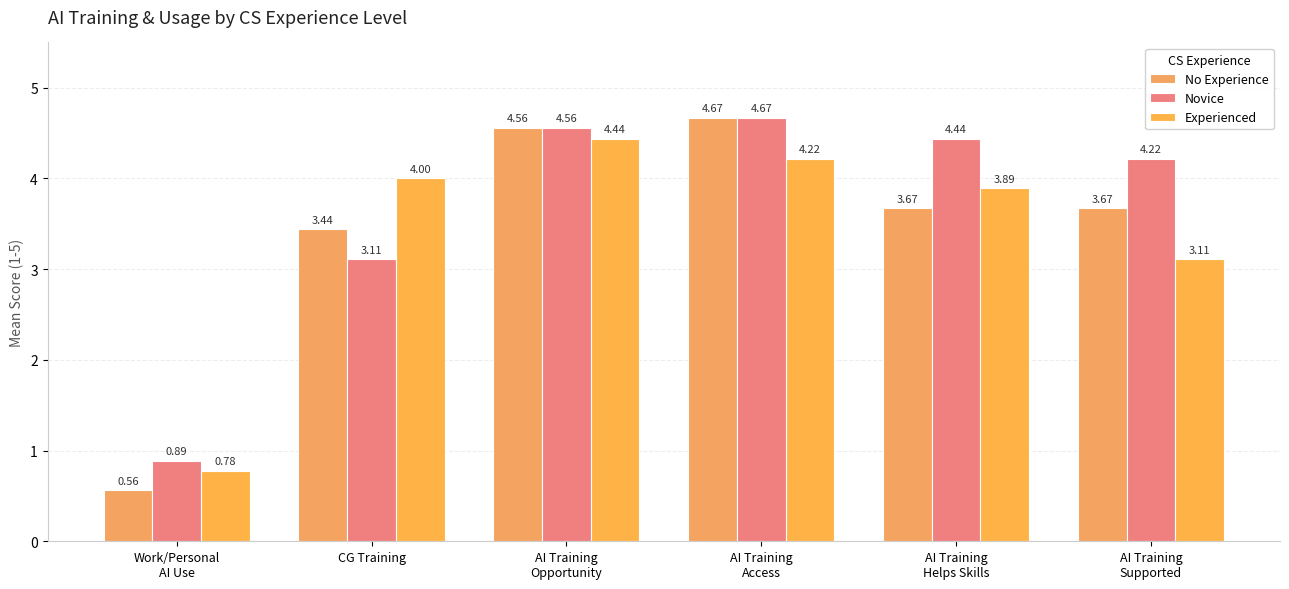

How many values in the No Experience series are below 3?

1